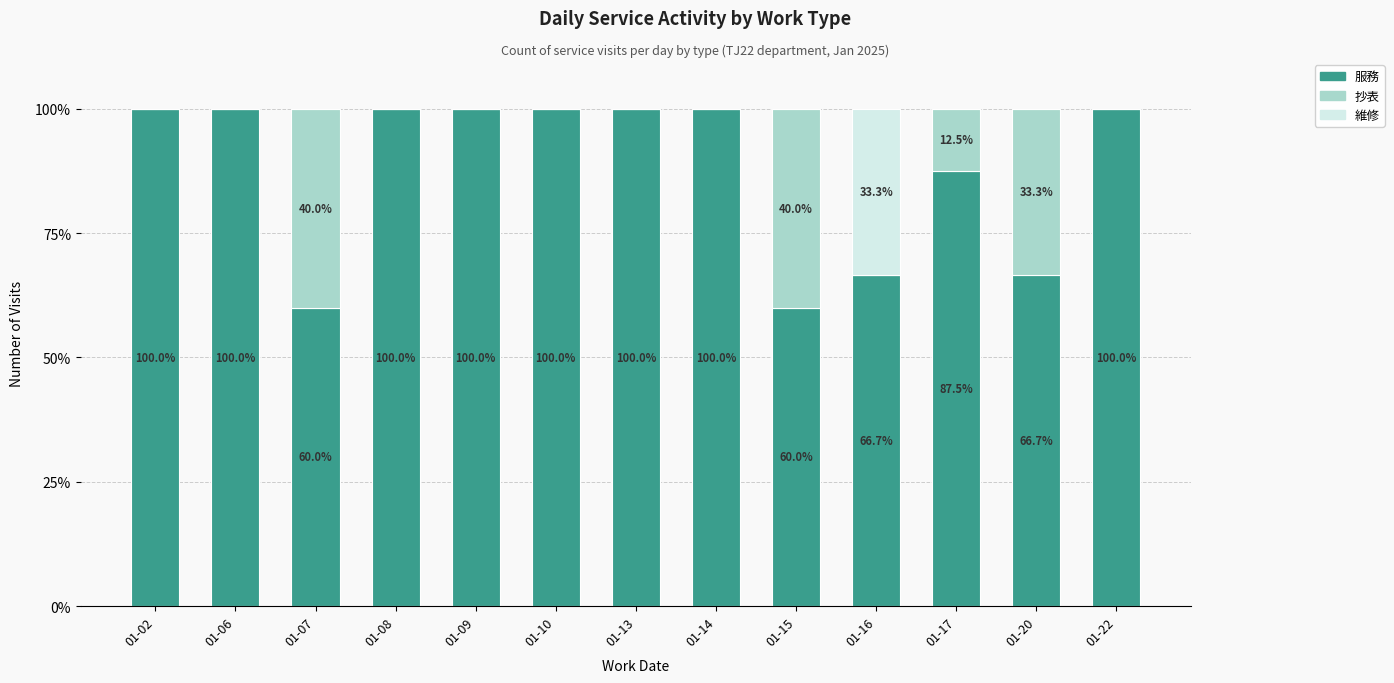

What are all the series names shown in the legend?

服務, 抄表, 維修